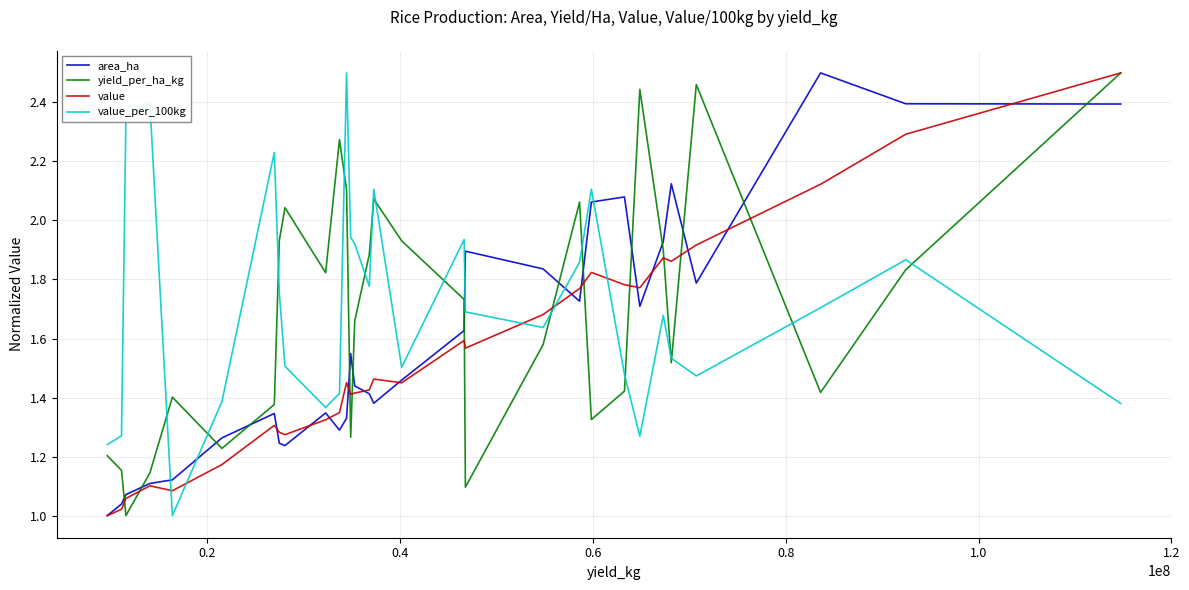

Which series ends up on top after the final intersection of area_ha and yield_per_ha_kg?

yield_per_ha_kg